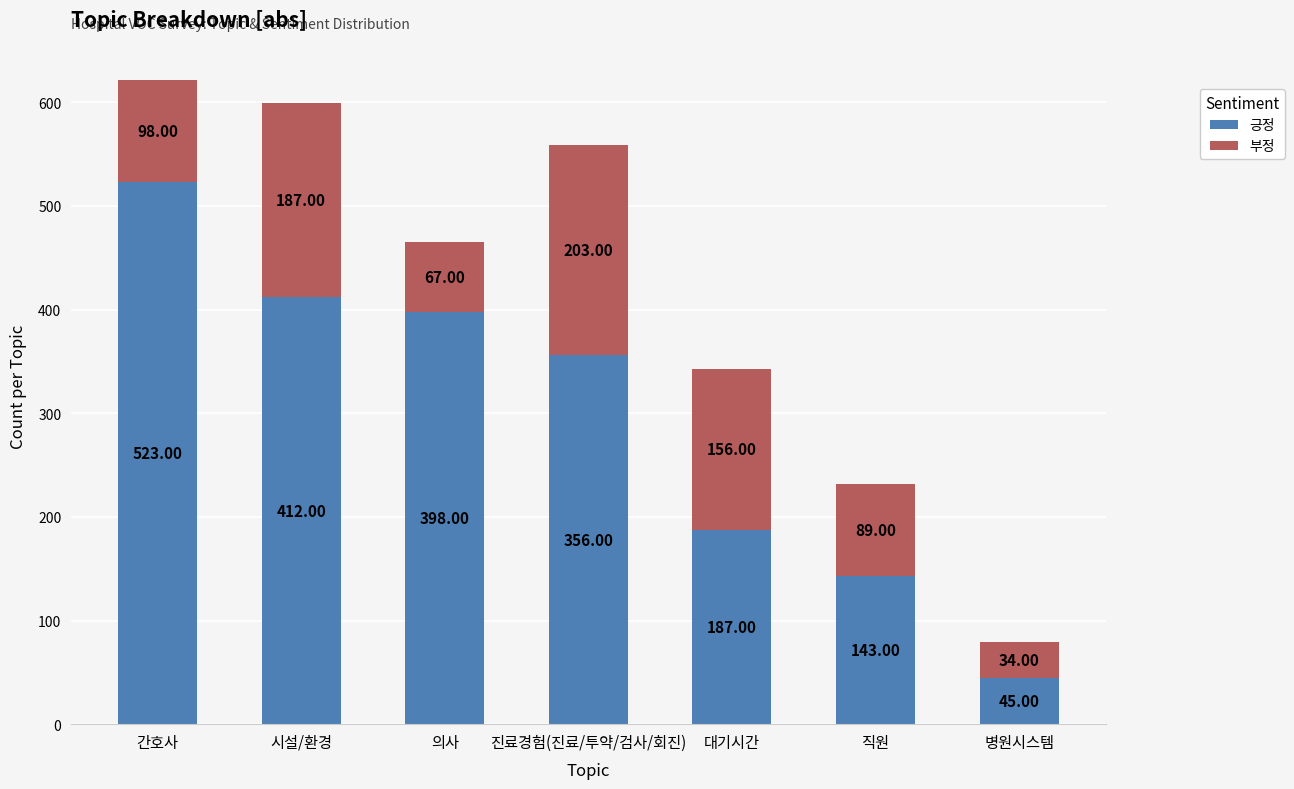

At which label is 긍정 closest to 284?

진료경험(진료/투약/검사/회진)